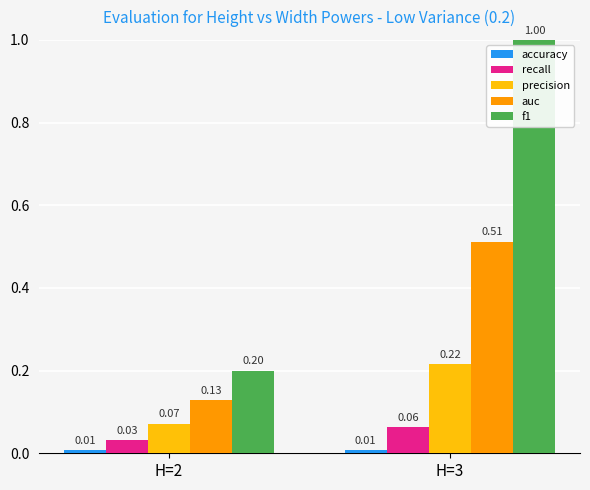

Which series has the largest range (max minus min)?

f1